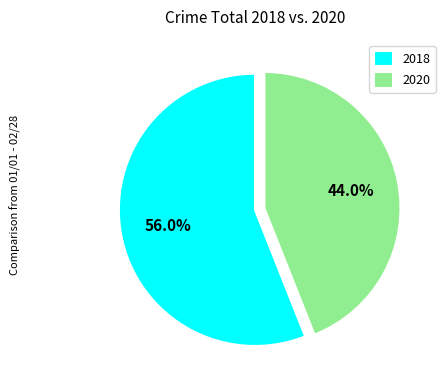

Is there any slice that represents more than half of the pie?

Yes